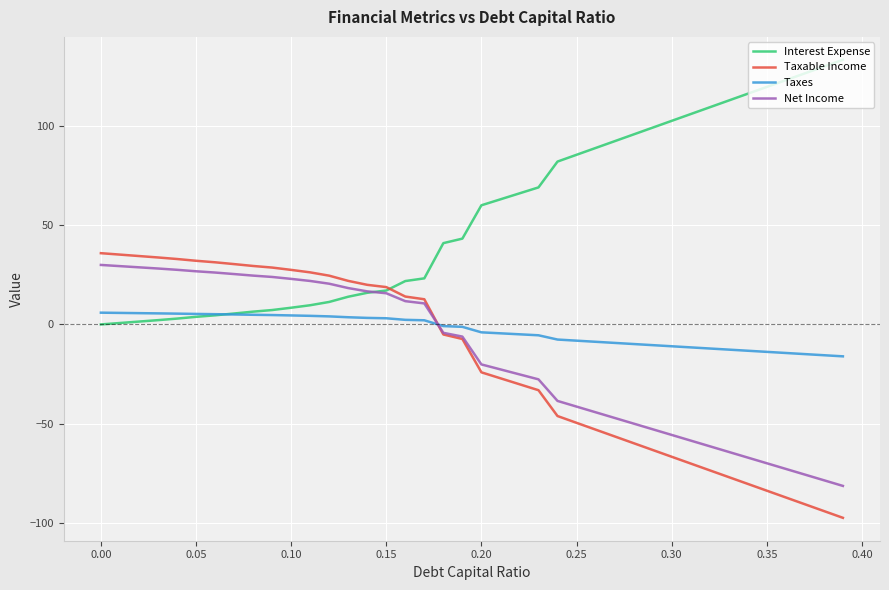

What is the lowest value of the Taxes series?

-16.0